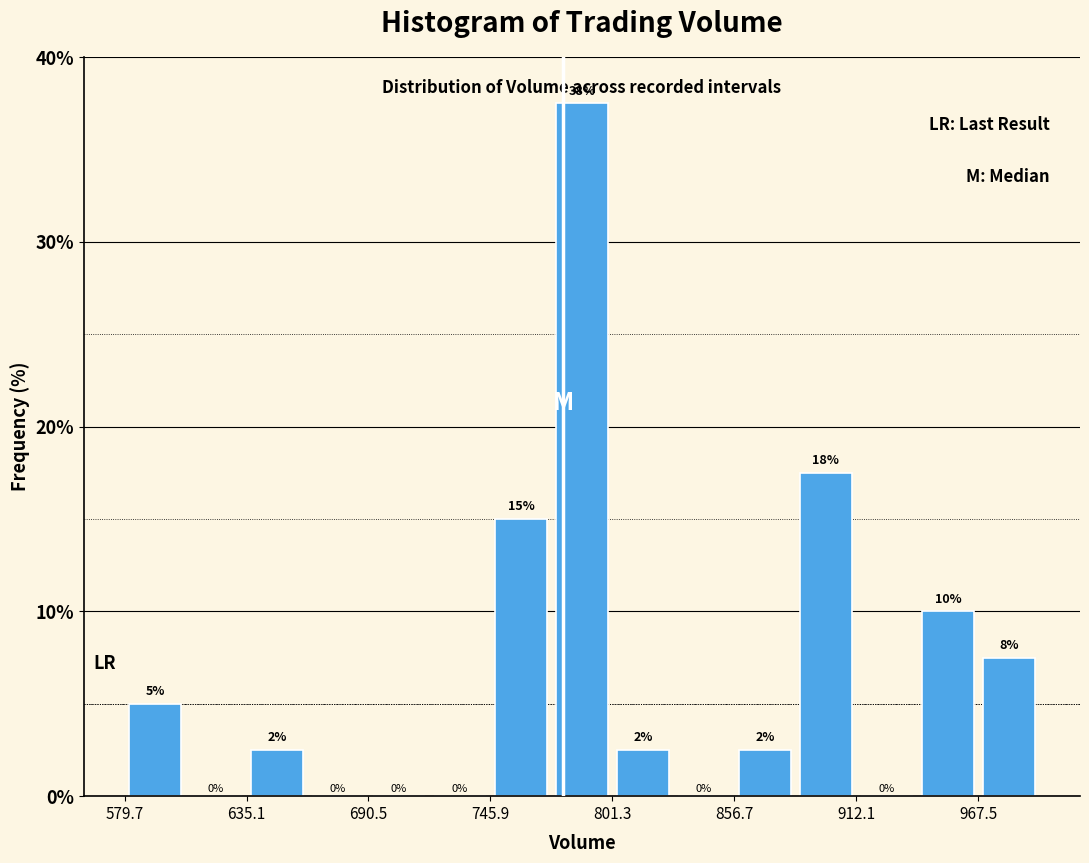

Read against the x-axis, roughly where is the centre of the tallest bar?

790